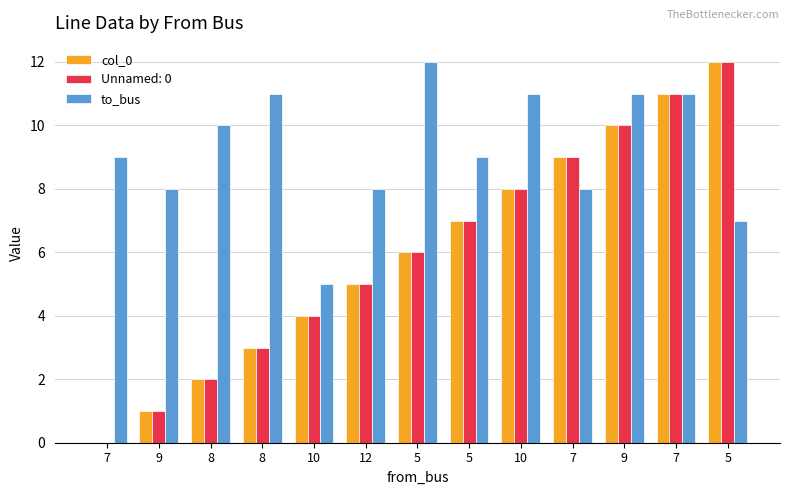

Does the chart contain stacked bars?

No